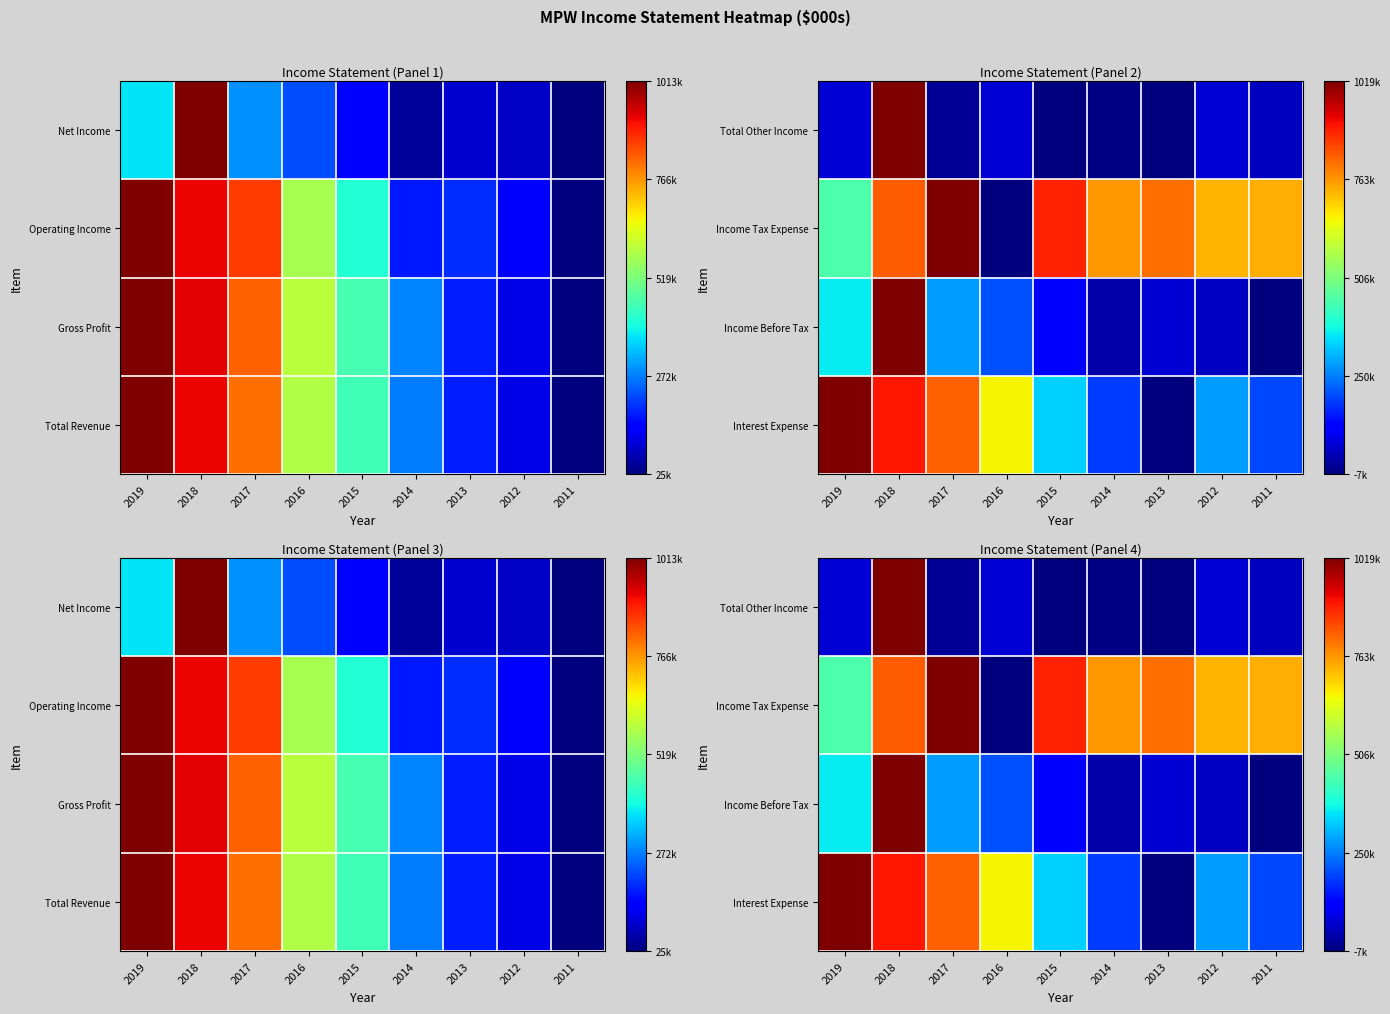

Count the number of data series in this chart.

4